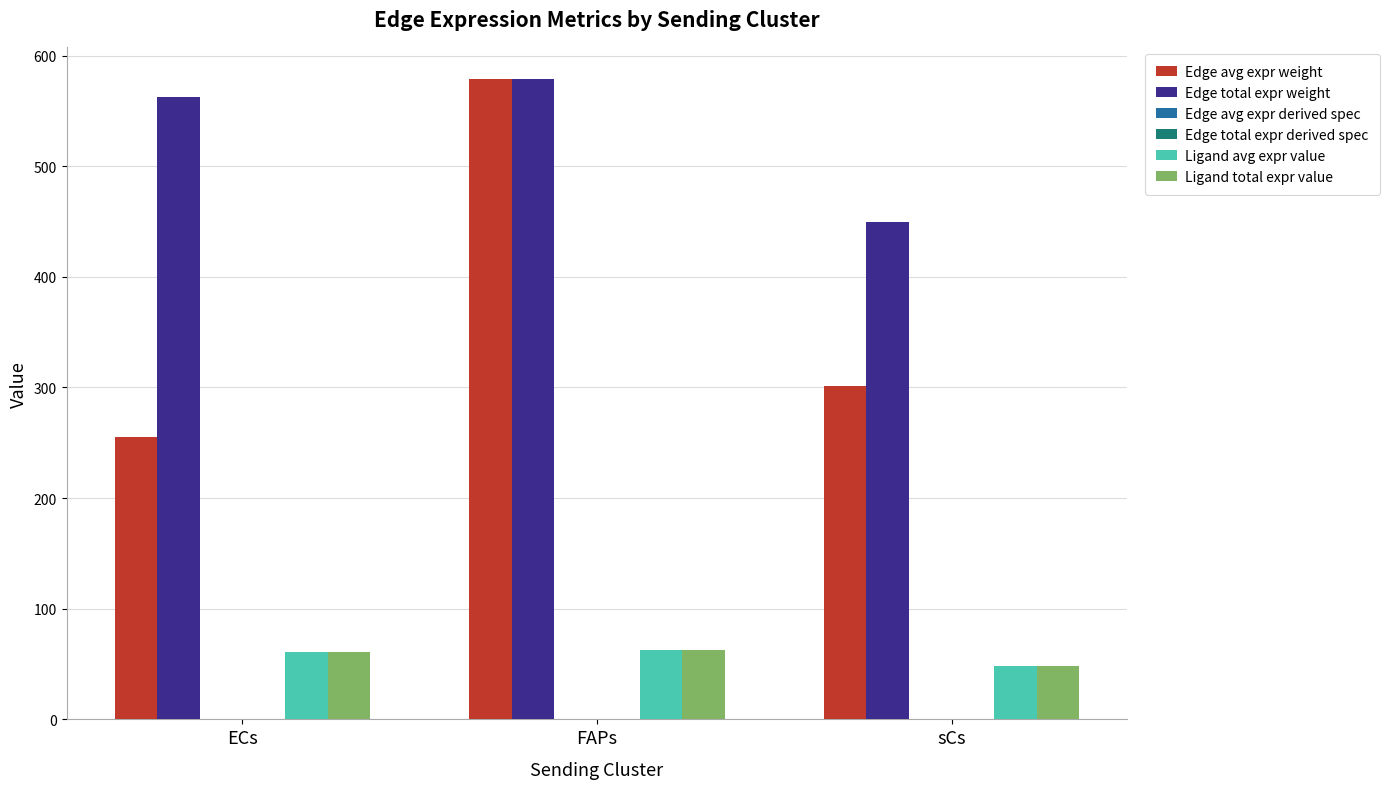

Where is Edge avg expr weight nearest to the value 417?

sCs